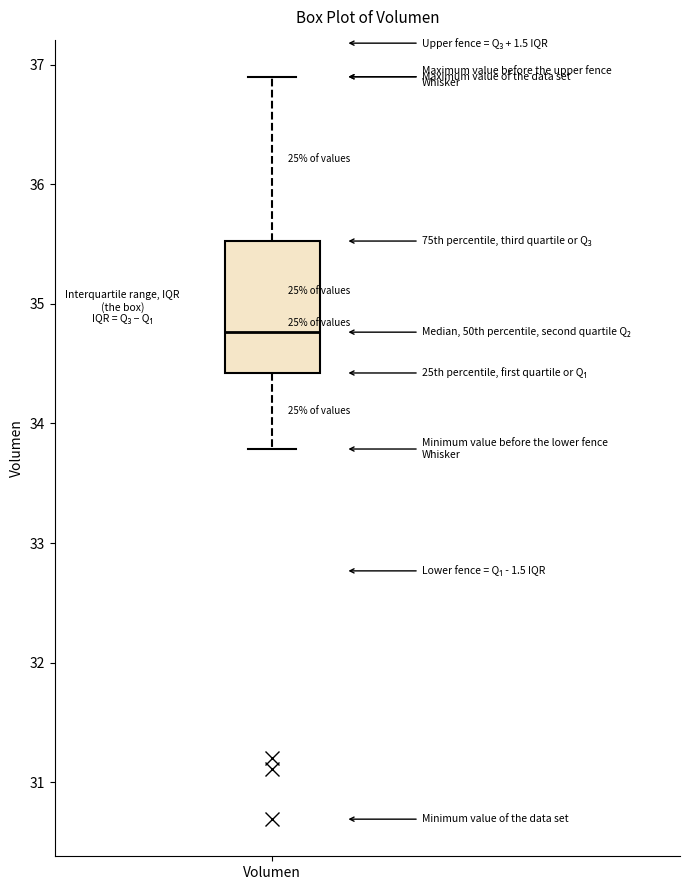

Transcribe this box plot: give where the median line is, the range the box spans, and where the two whiskers end, as read against the y-axis. The values are not printed on the chart, so give them approximately, as read against the axis.

median 34.8, box 34.4 to 35.5, whiskers 33.8 to 36.9